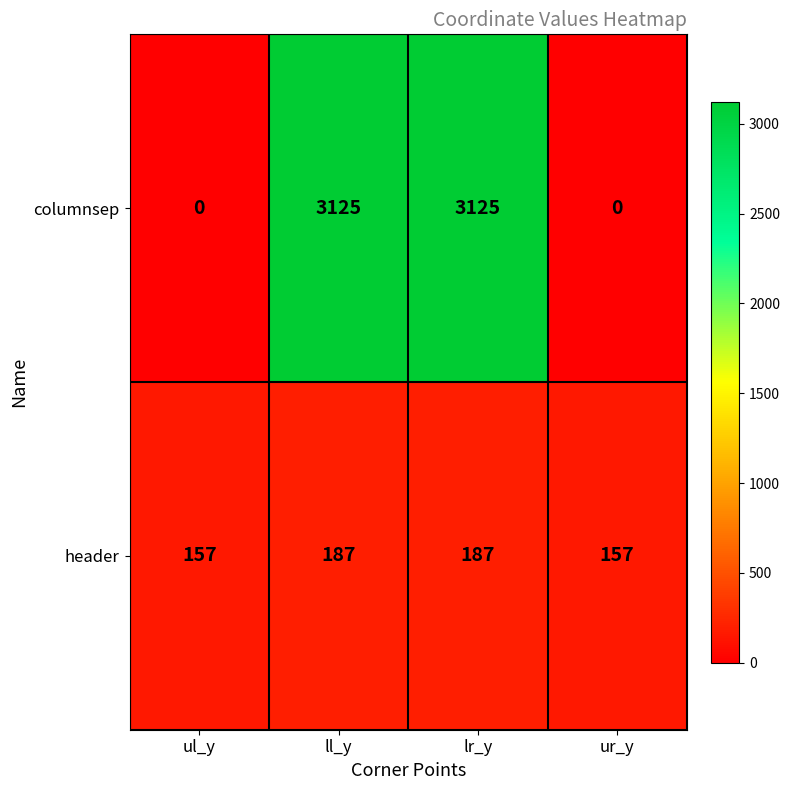

Reading left to right, transcribe all the data shown in this chart.

columnsep: 0	3125	3125	0
header: 157	187	187	157